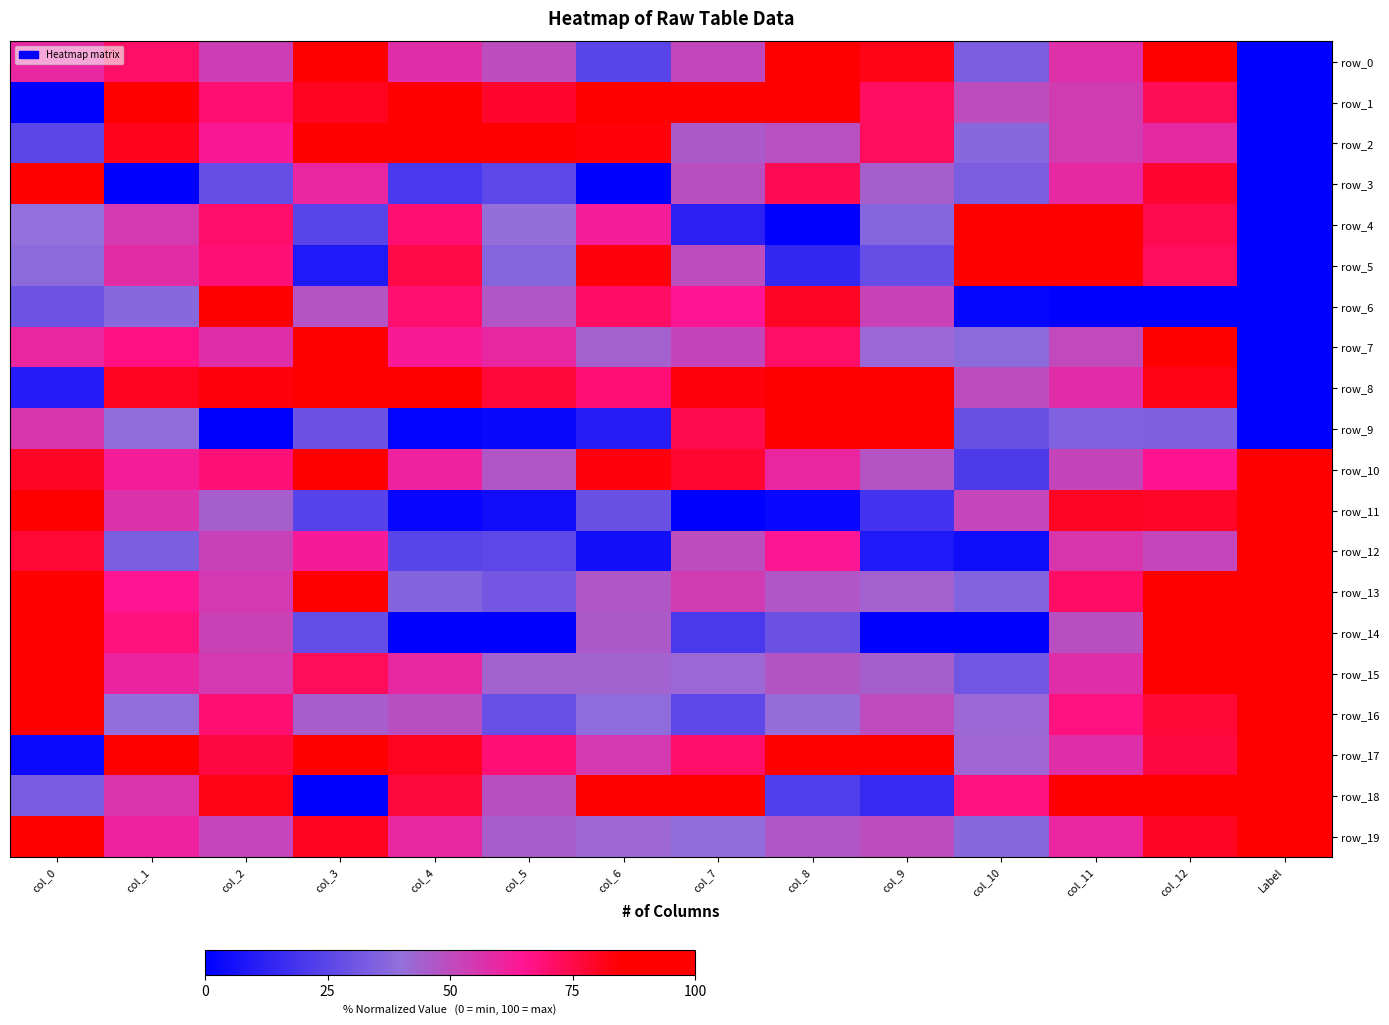

Reading left to right, extract all data points from this chart.

row_0: 60.1	70.8	53.2	90.0	57.6	49.3	24.5	51.0	90.1	81.8	33.6	57.4	96.9	0.0
row_1: 0.0	94.9	69.5	80.9	97.8	78.8	100.0	97.3	100.0	71.5	49.4	53.9	73.0	0.0
row_2: 25.2	80.9	63.9	91.0	100.0	100.0	83.7	46.0	48.8	72.2	37.3	54.6	59.1	0.0
row_3: 95.8	0.0	27.9	60.2	20.2	25.7	0.0	49.0	73.3	44.7	34.0	59.2	78.4	0.0
row_4: 40.0	54.9	70.4	24.3	69.3	40.4	62.6	12.1	0.0	36.4	91.6	95.8	73.9	0.0
row_5: 38.0	58.4	68.5	8.8	75.4	36.3	83.6	49.4	13.8	27.8	100.0	100.0	72.3	0.0
row_6: 29.9	37.3	100.0	47.9	69.8	47.1	71.4	64.6	80.0	52.7	1.9	0.0	0.0	0.0
row_7: 60.5	67.1	57.5	92.7	63.5	60.1	44.0	51.7	70.9	42.1	38.2	50.7	86.9	0.0
row_8: 9.9	80.3	83.4	100.0	88.9	77.3	69.1	83.5	91.8	100.0	49.3	58.0	82.0	0.0
row_9: 55.9	39.4	0.0	29.3	1.3	2.9	10.6	74.4	99.5	88.2	28.8	34.9	34.4	0.0
row_10: 80.0	62.3	68.6	90.6	61.3	47.0	83.0	77.8	60.5	48.0	21.1	51.9	65.3	100.0
row_11: 90.9	56.9	44.8	23.8	2.0	5.0	28.6	0.0	2.5	18.4	51.2	79.9	79.4	100.0
row_12: 77.4	33.7	52.4	63.1	24.4	25.7	5.8	49.3	64.1	8.9	4.3	56.2	51.5	100.0
row_13: 87.1	64.5	55.0	84.8	35.9	31.3	46.7	54.0	47.2	43.9	35.2	71.4	100.0	100.0
row_14: 100.0	67.9	53.0	27.5	0.0	0.0	45.9	20.6	29.5	0.0	0.0	49.2	90.5	100.0
row_15: 88.0	60.8	54.7	72.5	59.6	43.7	43.5	42.1	47.3	44.7	30.9	57.5	86.6	100.0
row_16: 91.5	39.8	69.2	45.1	49.0	28.3	39.0	25.7	40.9	49.8	41.9	67.2	77.7	100.0
row_17: 3.3	100.0	75.8	99.8	80.4	69.0	55.0	70.6	99.6	99.9	42.8	57.5	76.1	100.0
row_18: 32.6	56.3	82.0	0.0	76.5	48.9	94.1	100.0	22.2	15.4	67.5	99.8	91.0	100.0
row_19: 89.7	61.2	51.3	80.7	59.6	45.2	42.3	39.2	46.6	49.5	37.1	60.2	79.8	100.0